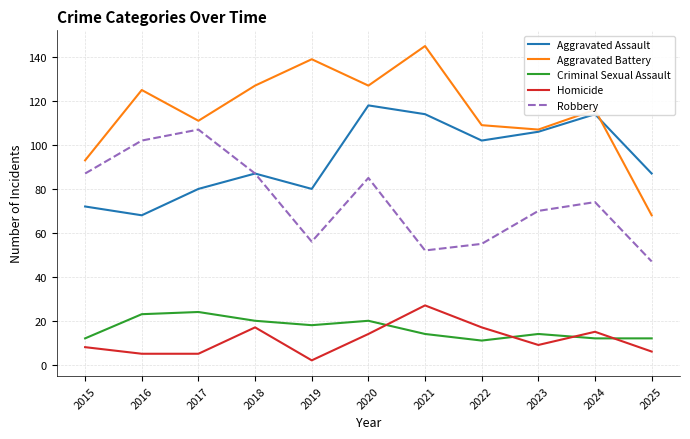

What is the greatest value displayed?

145